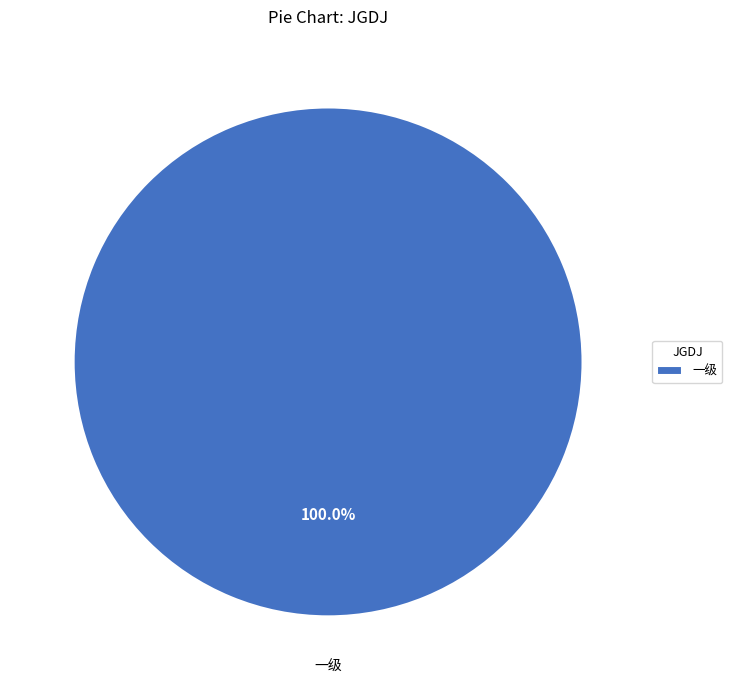

What percentage is the 一级 slice, to the nearest percent?

100%